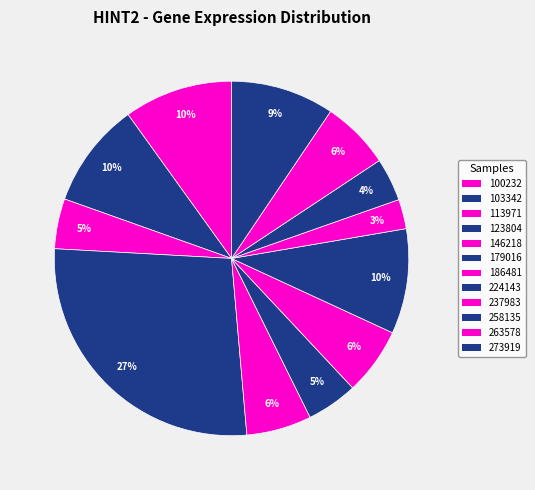

Is there a majority slice in this chart?

No